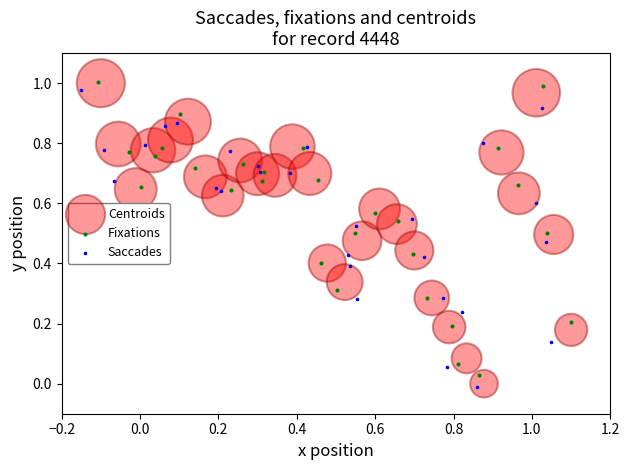

Which series has the widest spread of Y values?

Centroids